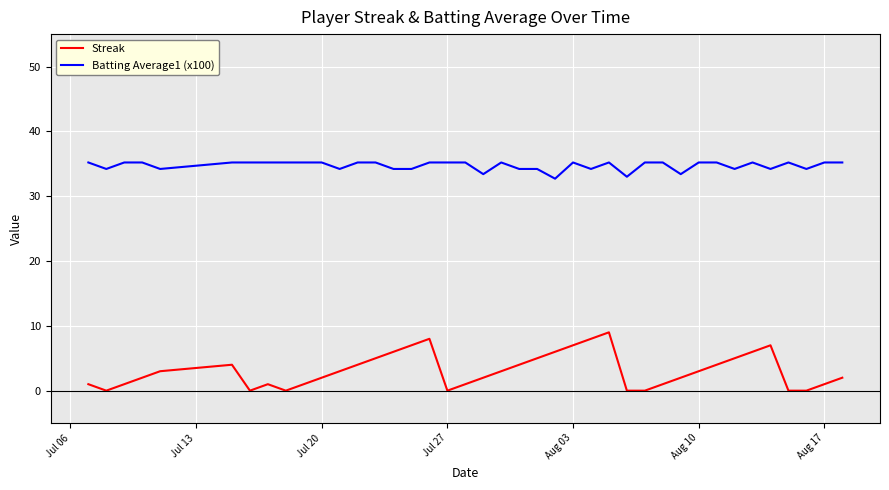

What is the difference between the maximum and minimum values in the Batting Average1 (x100) series?

2.5